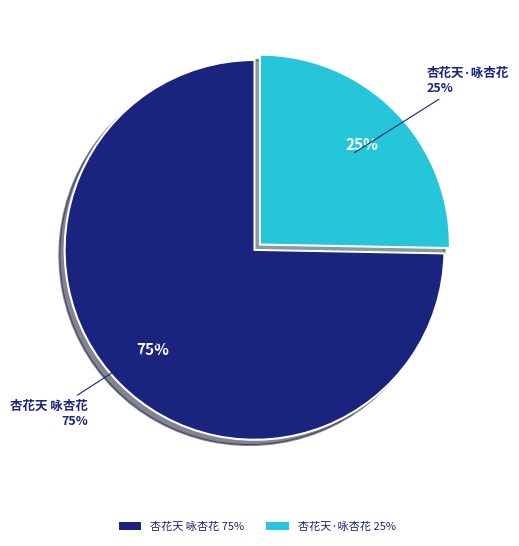

Combined, what portion of the pie is 杏花天 咏杏花 and 杏花天·咏杏花?

100.0%